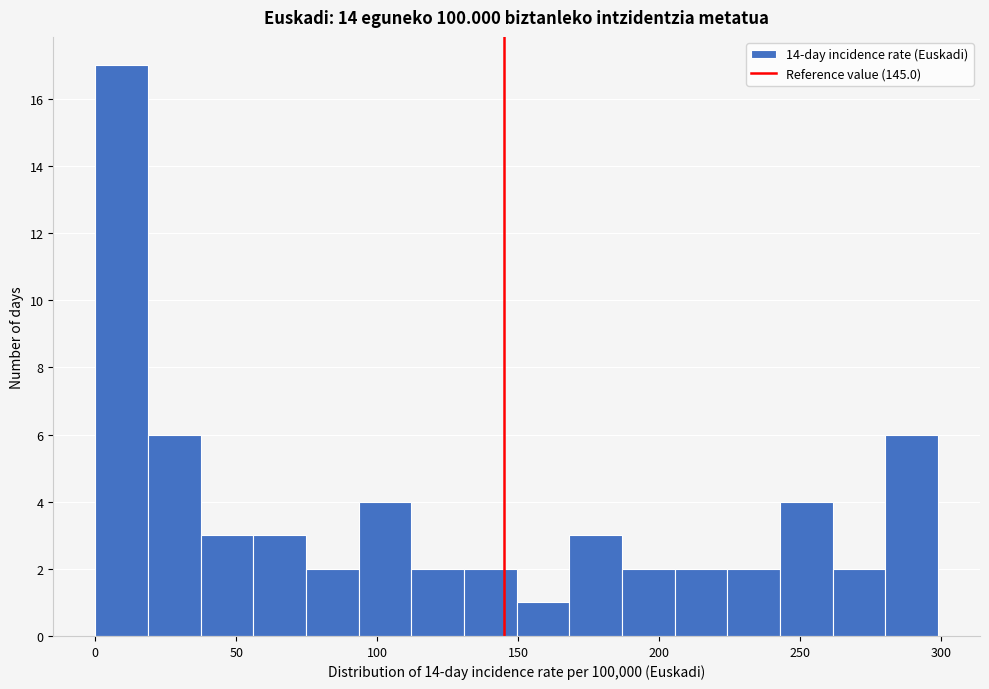

Read against the x-axis, roughly where is the centre of the tallest bar?

10